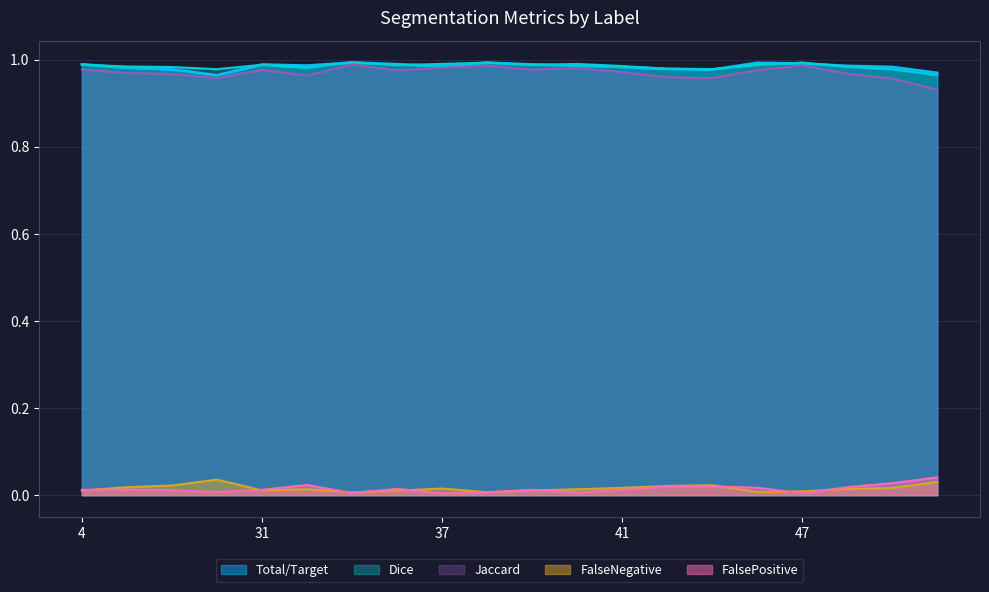

At 32, list the series in order from largest to smallest.

Total/Target, Dice, Jaccard, FalsePositive, FalseNegative